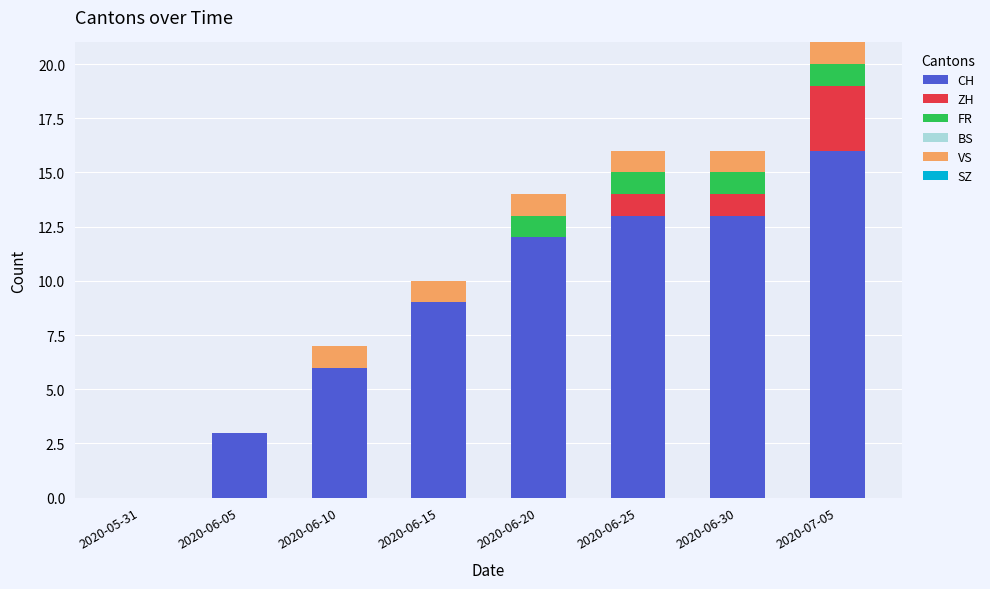

What is the highest value of the CH series?

16